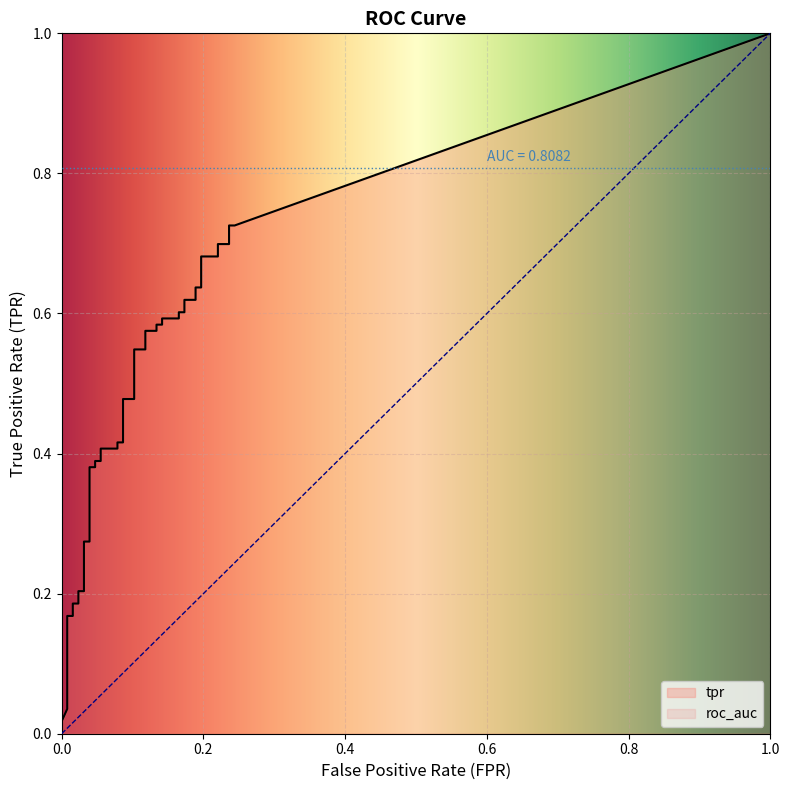

What is the sum of all fpr values?

4.4